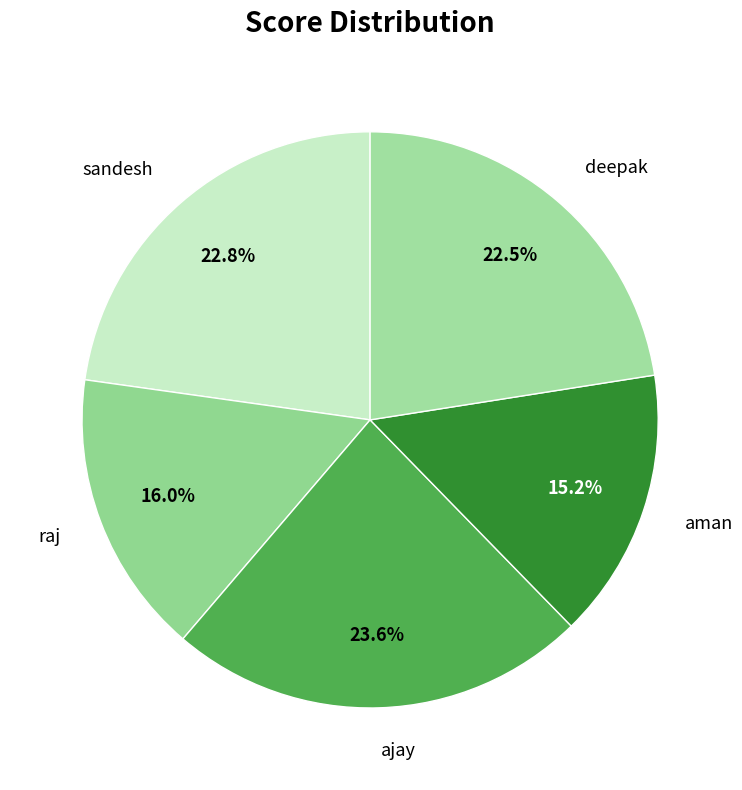

What percentage is NOT represented by deepak?

77.5%